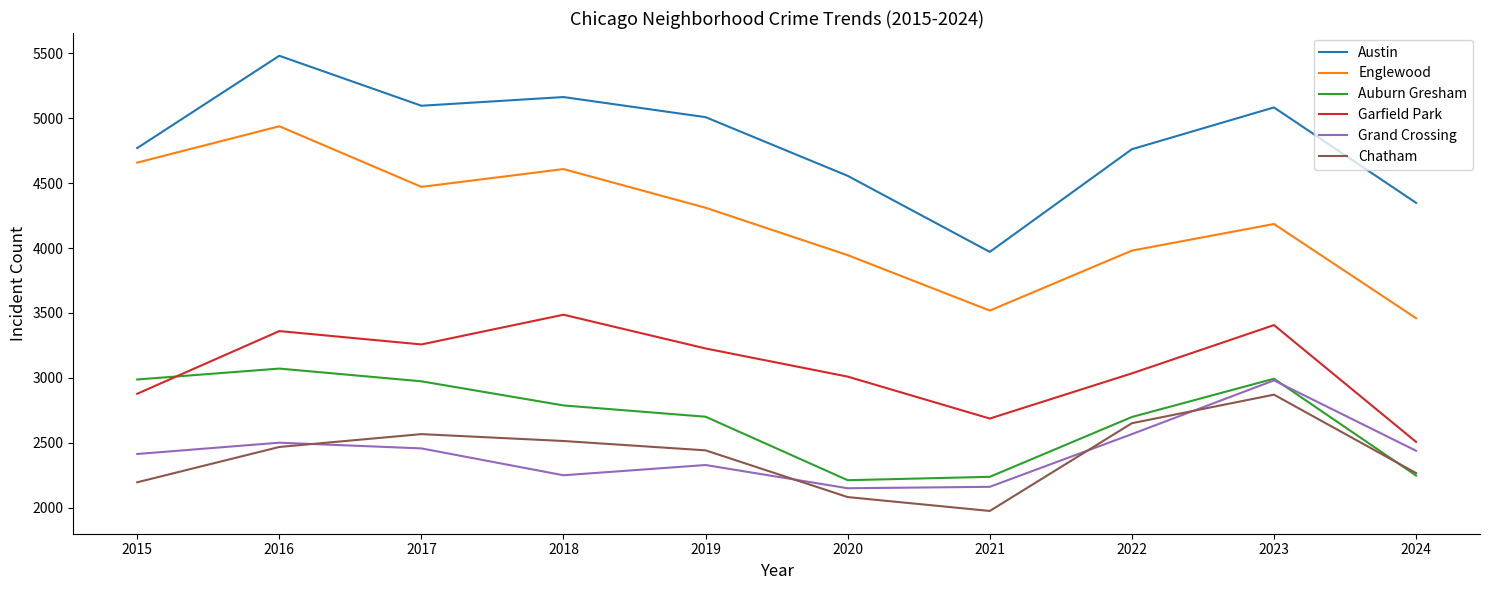

At which label is Grand Crossing closest to 2564?

2022